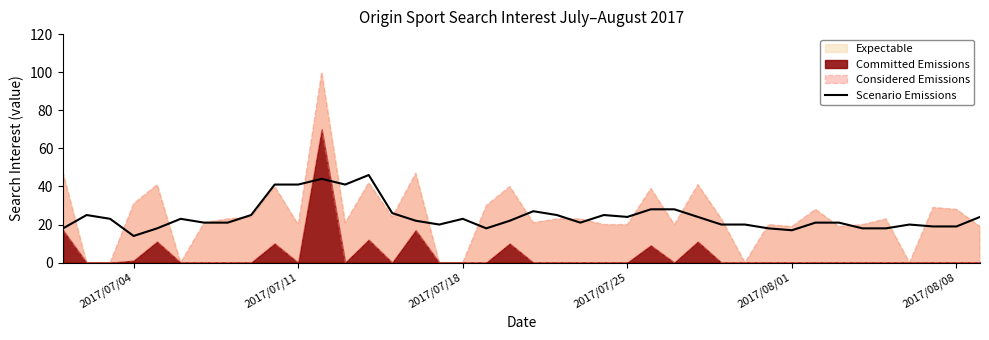

What is the highest value of the Scenario Emissions series?

46